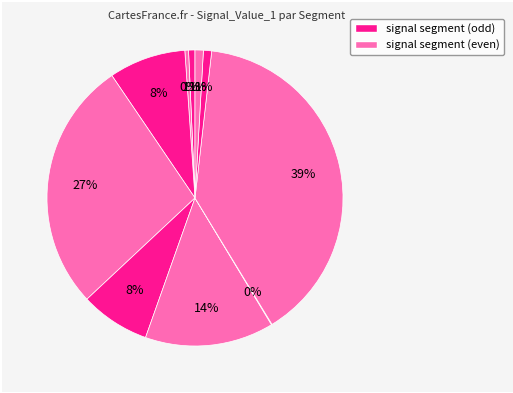

How many segments does this pie chart have?

10